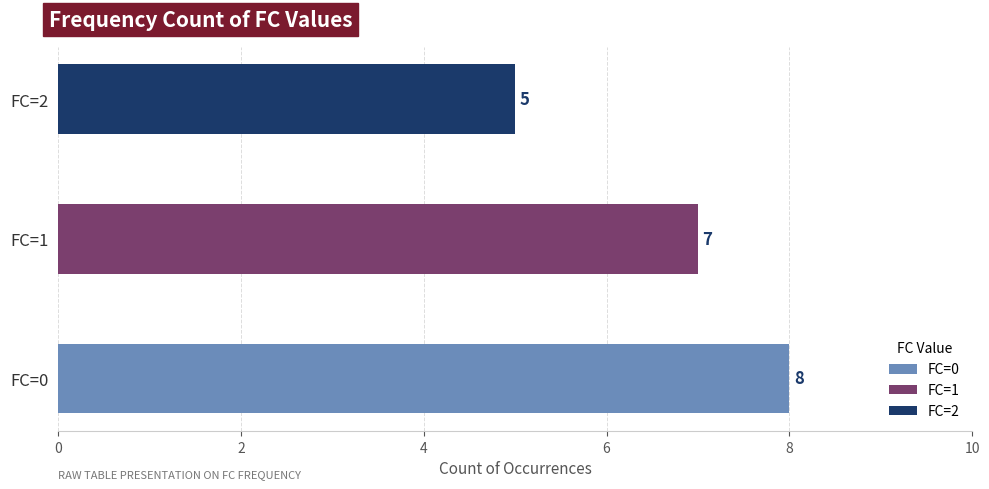

What is the sum of all values?

20